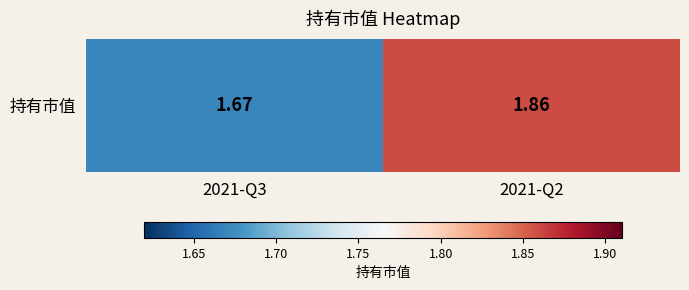

What is the difference between the maximum and minimum values?

0.2